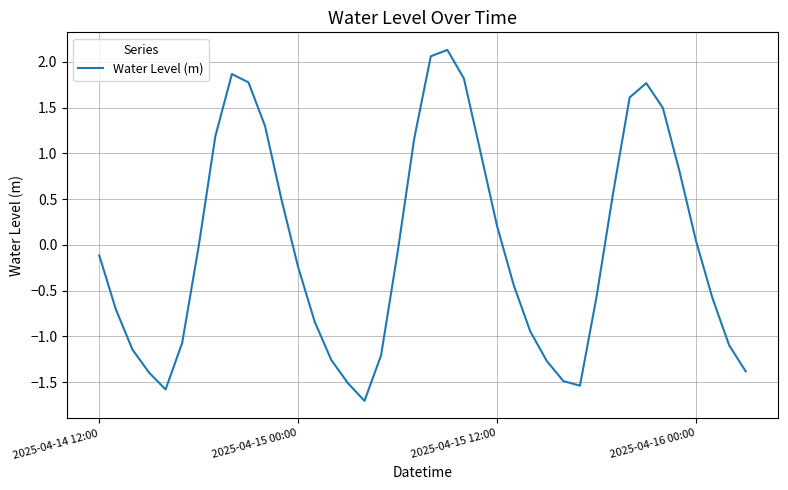

What is the maximum value shown in the chart?

2.1